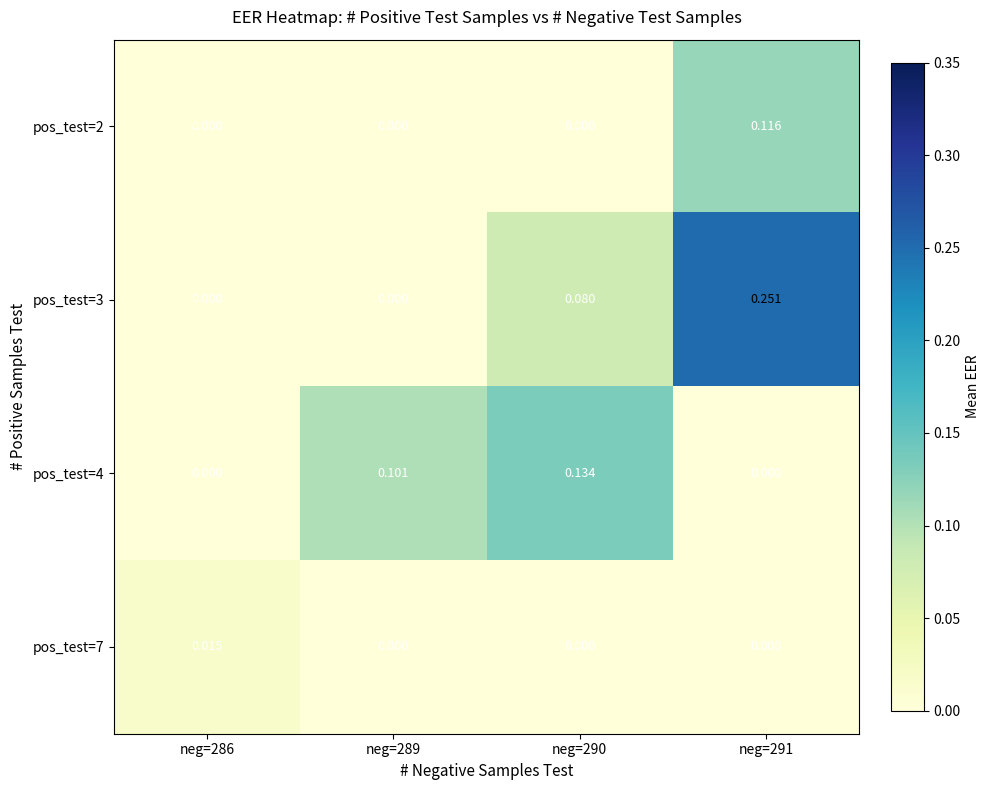

Reading left to right, transcribe all the data shown in this chart.

pos_test=2: neg=286=0.0	neg=289=0.0	neg=290=0.0	neg=291=0.1
pos_test=3: neg=286=0.0	neg=289=0.0	neg=290=0.1	neg=291=0.3
pos_test=4: neg=286=0.0	neg=289=0.1	neg=290=0.1	neg=291=0.0
pos_test=7: neg=286=0.0	neg=289=0.0	neg=290=0.0	neg=291=0.0